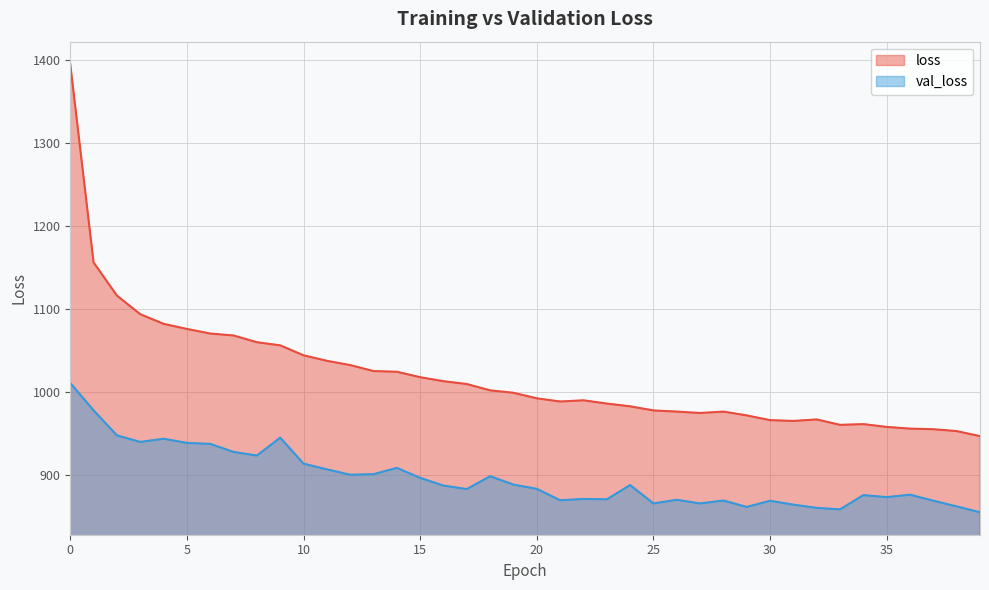

List the labels in order of val_loss value, smallest first.

39, 33, 32, 29, 38, 31, 25, 27, 30, 37, 28, 21, 26, 23, 22, 35, 34, 36, 17, 20, 16, 24, 19, 15, 18, 12, 13, 11, 14, 10, 8, 7, 6, 5, 3, 4, 9, 2, 1, 0